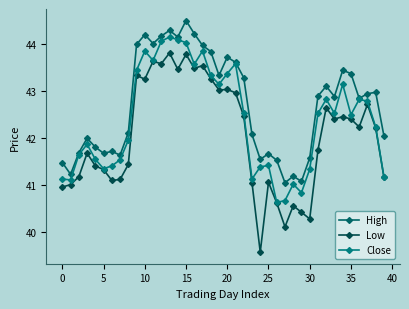

What is the sum of all Close values?

1695.0